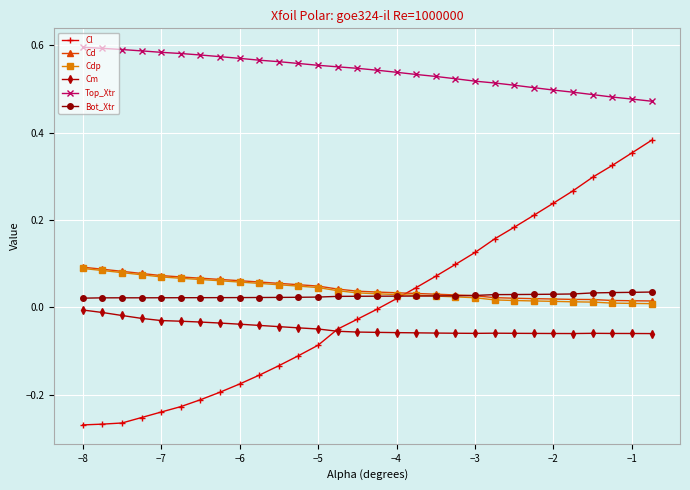

True or false: Top_Xtr and Cd cross at least once.

False